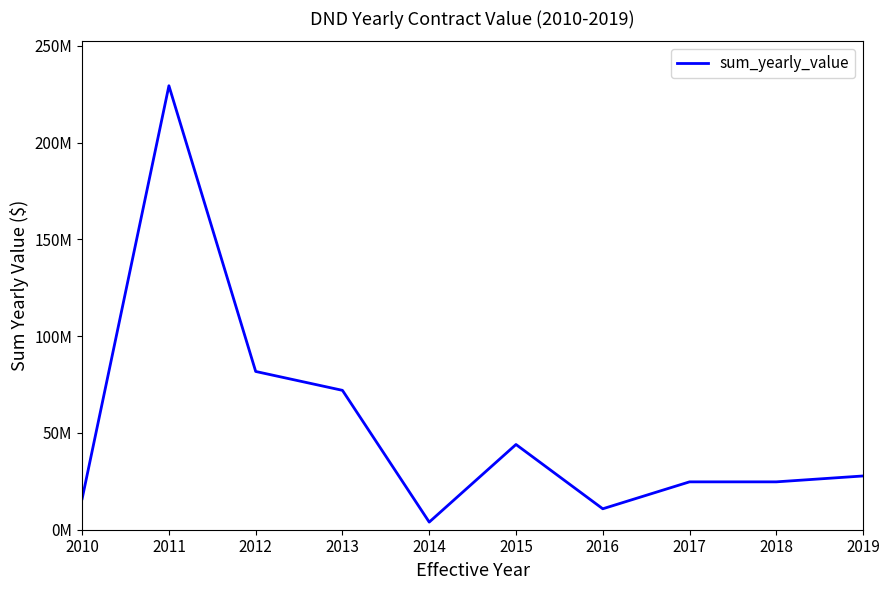

Is this an area chart (filled region under the line)?

No